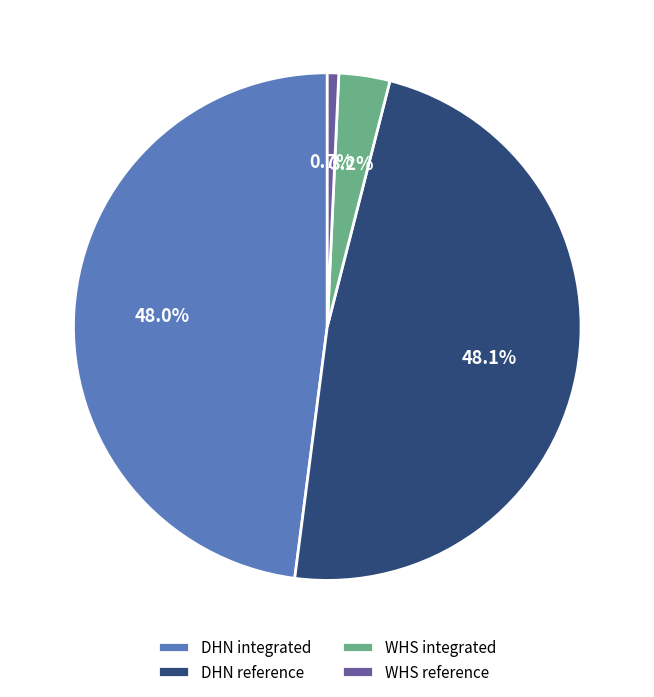

The DHN integrated slice represents 48% of the pie. True or false?

True